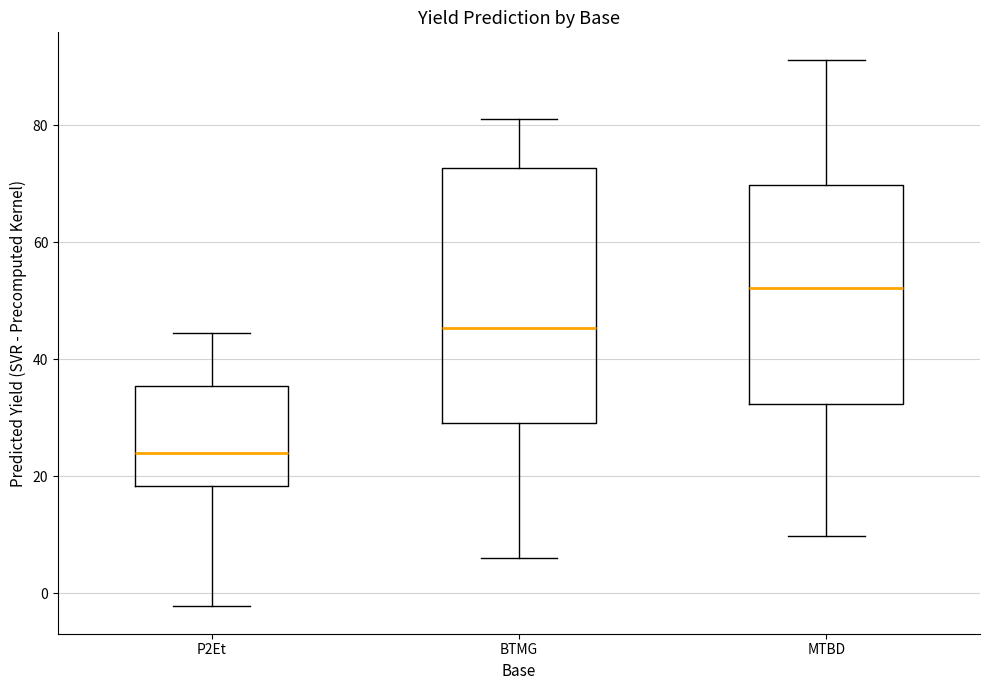

Which box has the highest median line?

MTBD